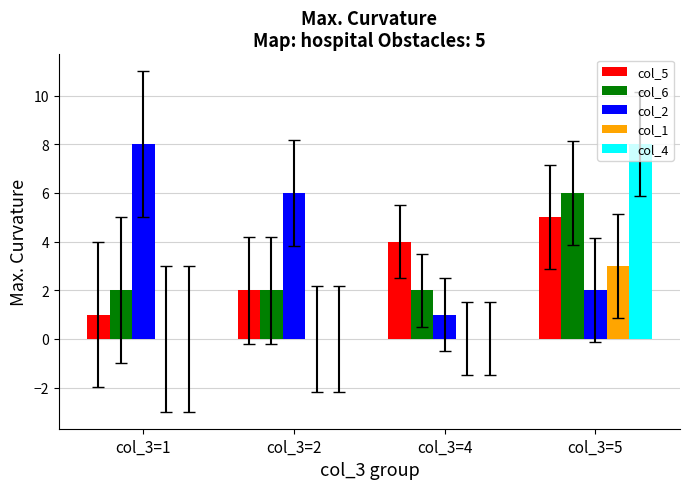

What is the spread (max minus min) of values at col_3=5?

6